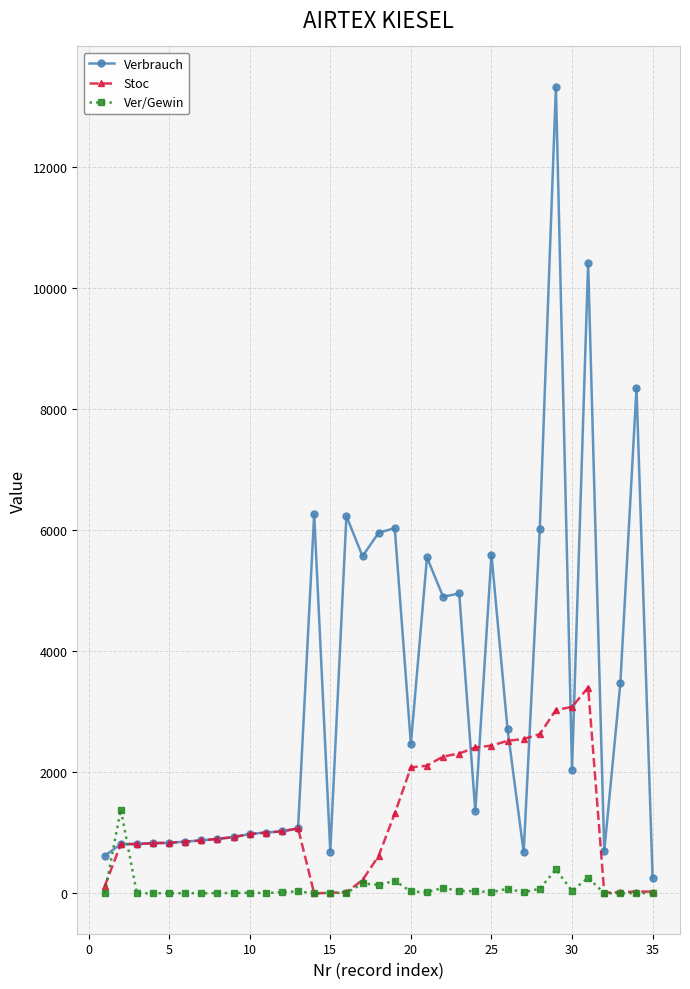

At how many categories does at least one series exceed 7761?

3